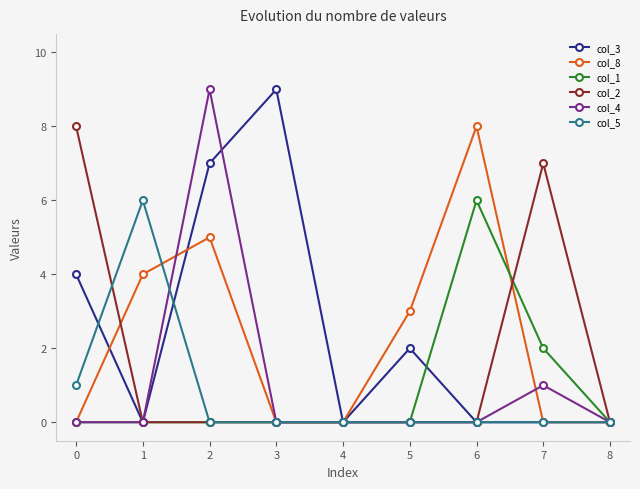

Read the col_8 value at 5.

3